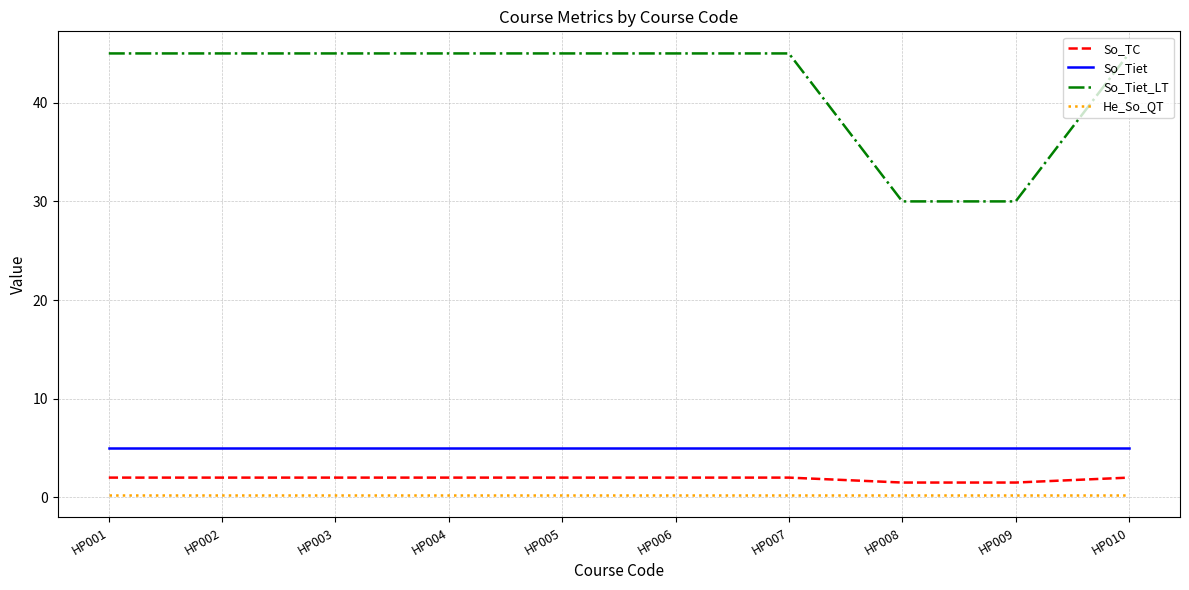

What is the maximum value for So_Tiet?

5.0